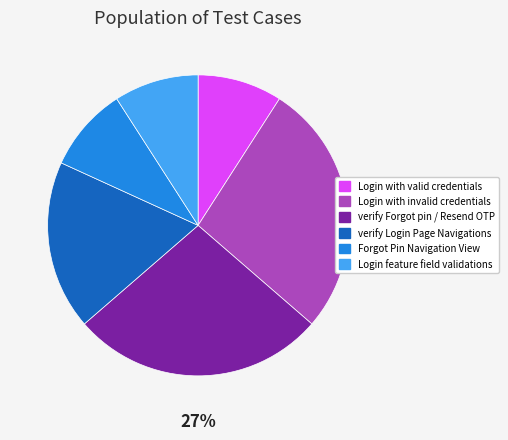

Is Login with valid credentials the majority of the pie?

No